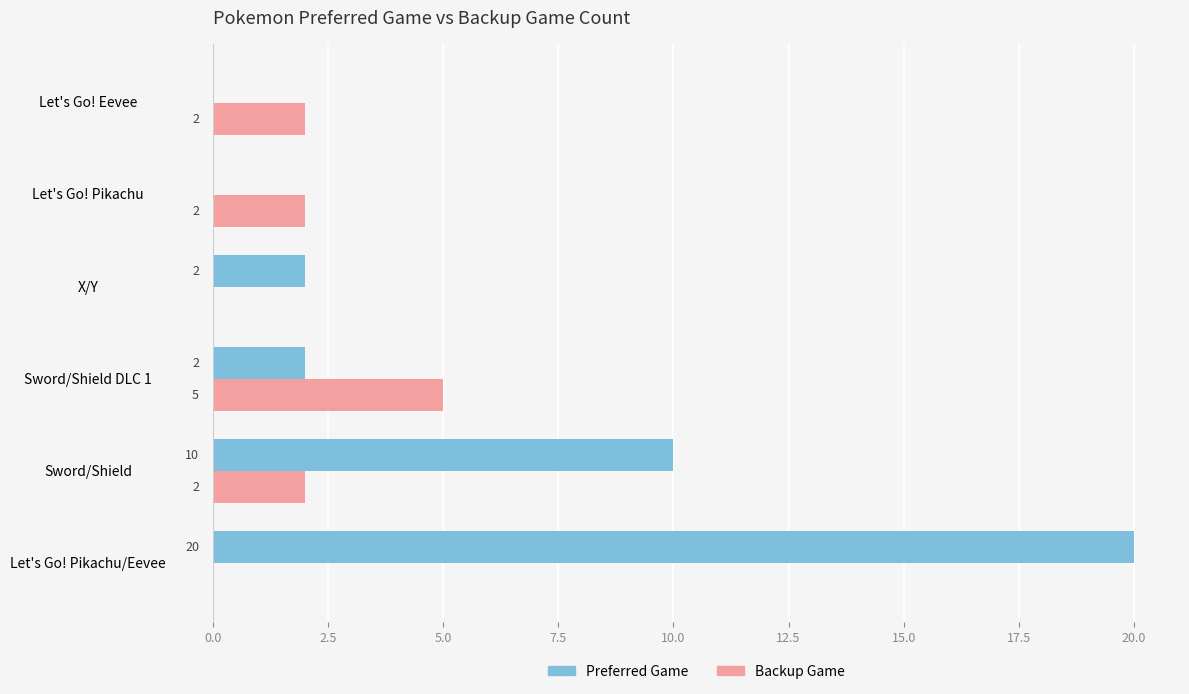

At which label is Preferred Game closest to 10?

Sword/Shield